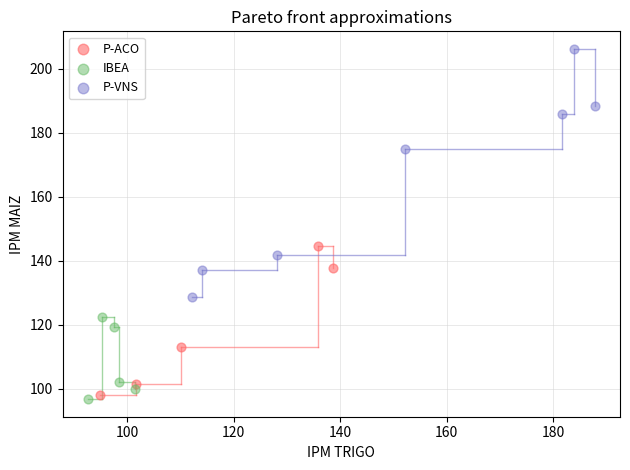

Which series reaches the maximum Y coordinate?

P-VNS